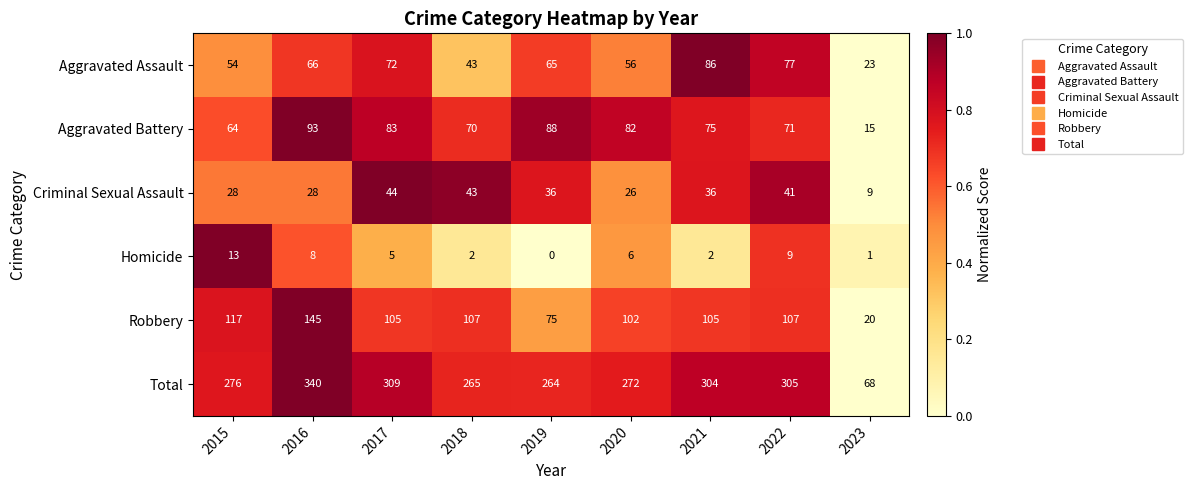

Is it true that Homicide equals 3 at 2015?

False